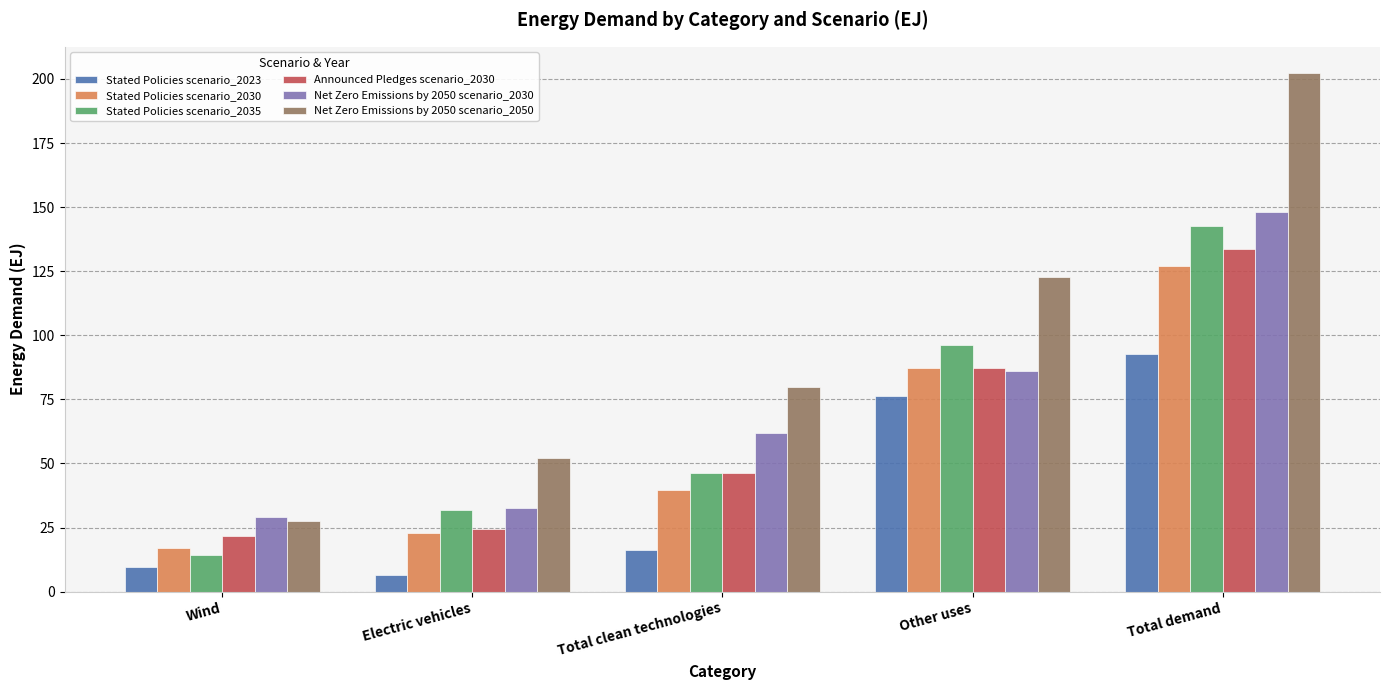

Reading right to left, extract all data points from this chart.

Stated Policies scenario_2023: 92.6	76.3	16.3	6.6	9.7
Stated Policies scenario_2030: 127.2	87.4	39.8	22.8	17.0
Stated Policies scenario_2035: 142.7	96.2	46.5	32.0	14.5
Announced Pledges scenario_2030: 133.5	87.2	46.3	24.6	21.7
Net Zero Emissions by 2050 scenario_2030: 148.1	86.1	62.0	32.7	29.3
Net Zero Emissions by 2050 scenario_2050: 202.4	122.6	79.8	52.1	27.7